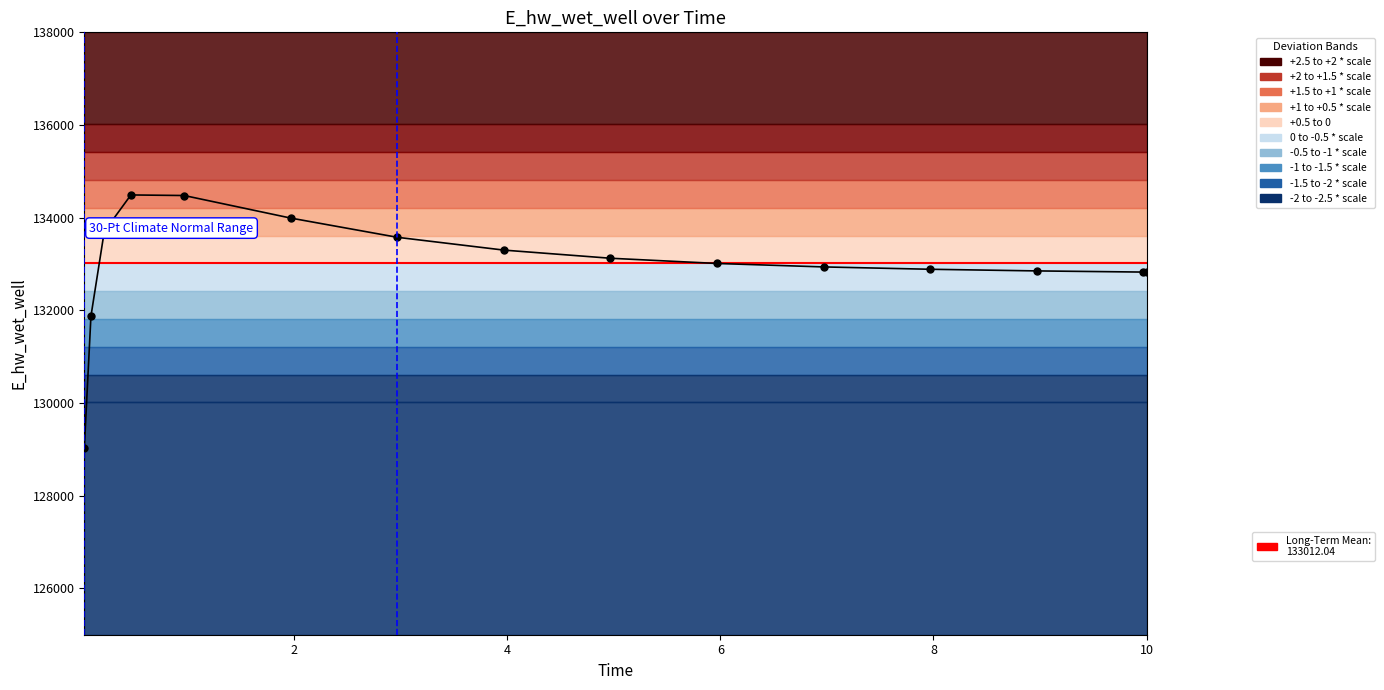

Reading right to left, extract all data points from this chart.

132825.5	132826.2	132851.4	132886.8	132937.6	133012.0	133124.7	133300.4	133576.8	133991.5	134478.3	134490.9	133701.2	131873.8	129019.3